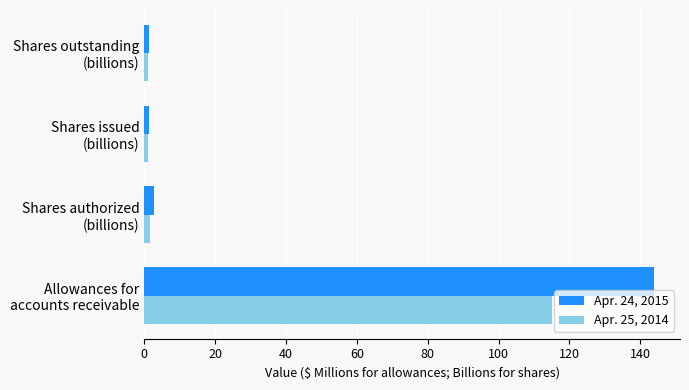

What is the highest value of the Apr. 25, 2014 series?

115.0